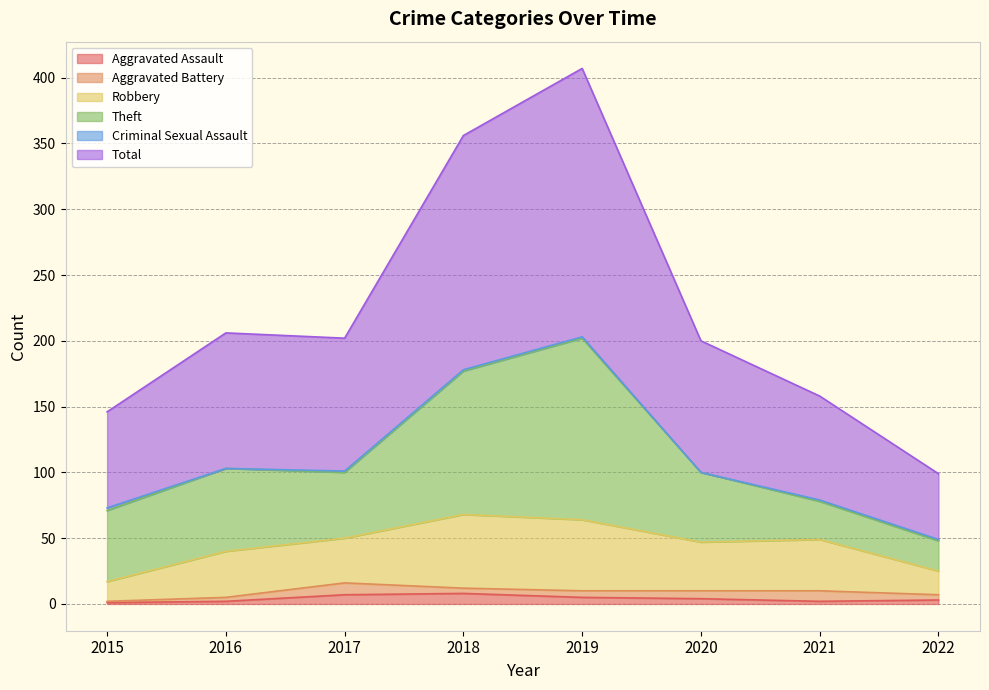

True or false: Criminal Sexual Assault and Aggravated Battery intersect in this chart.

True